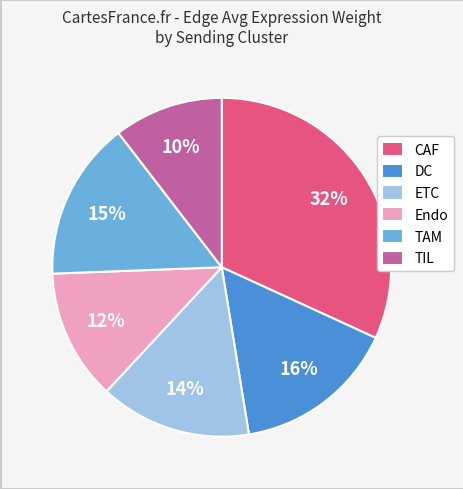

The Endo slice represents 5% of the pie. True or false?

False